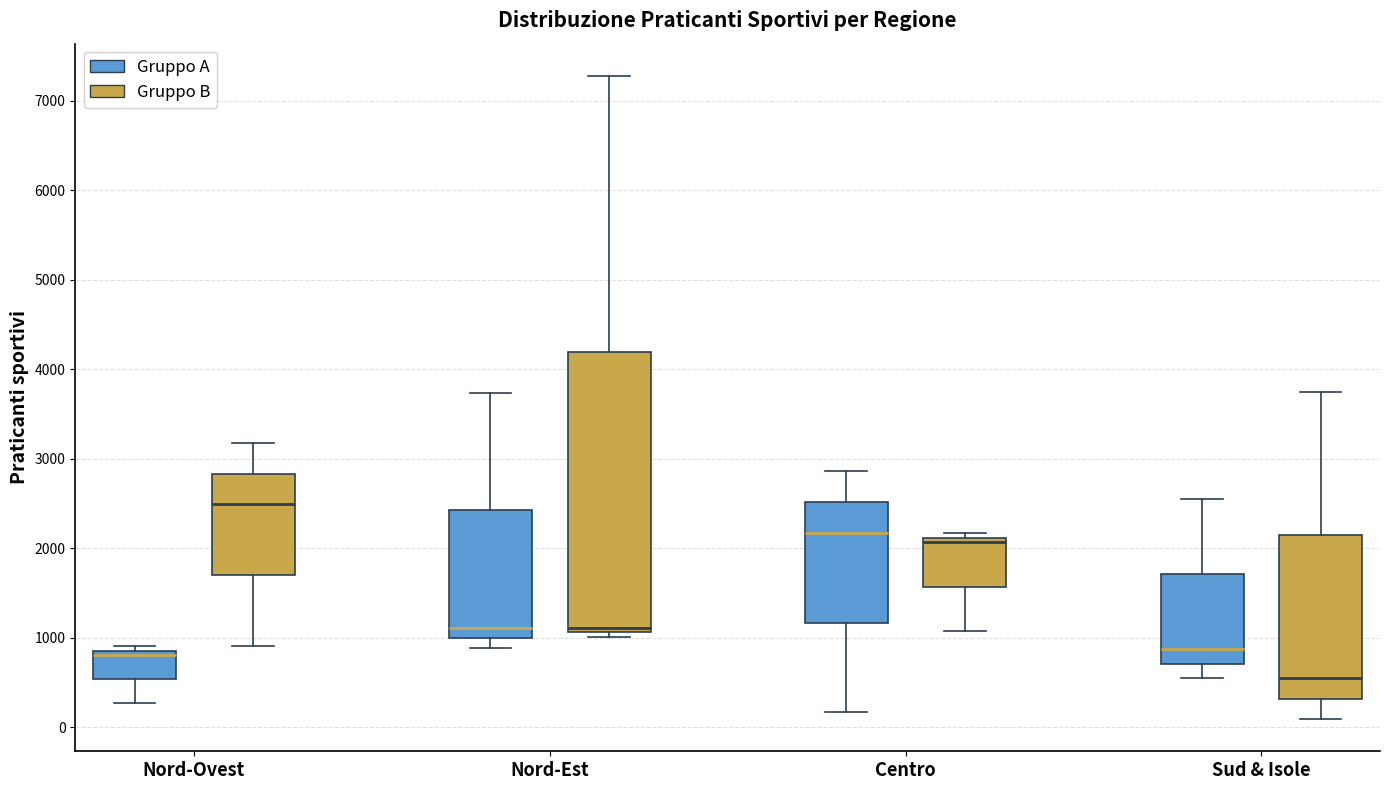

Which box is the tallest, from its lower edge to its upper edge?

Nord-Est (Gruppo B)